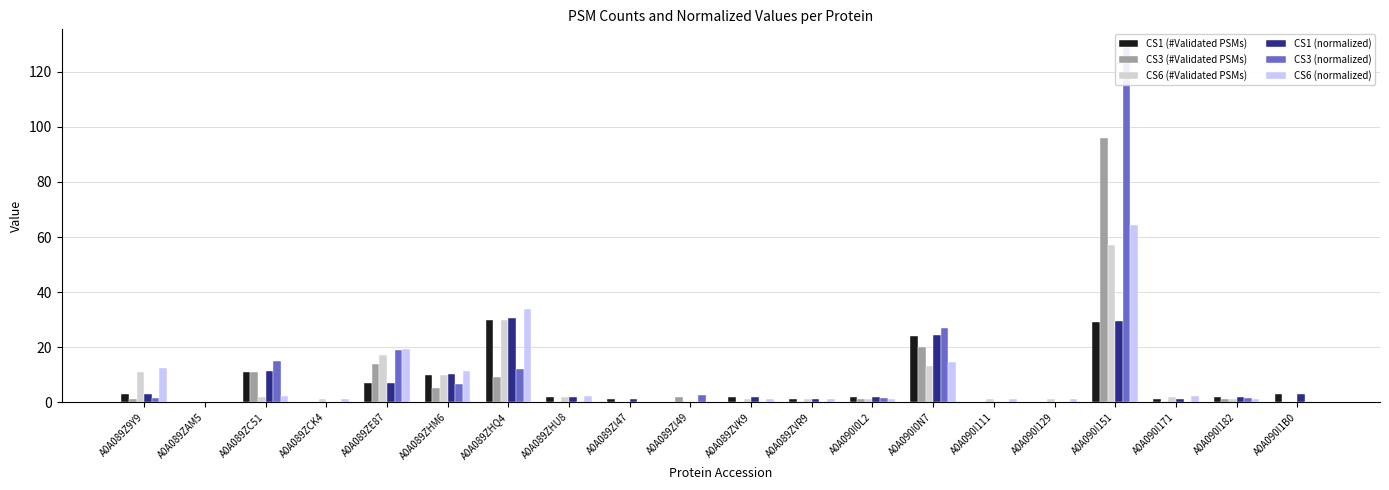

Which series has the largest range (max minus min)?

CS3 (normalized)